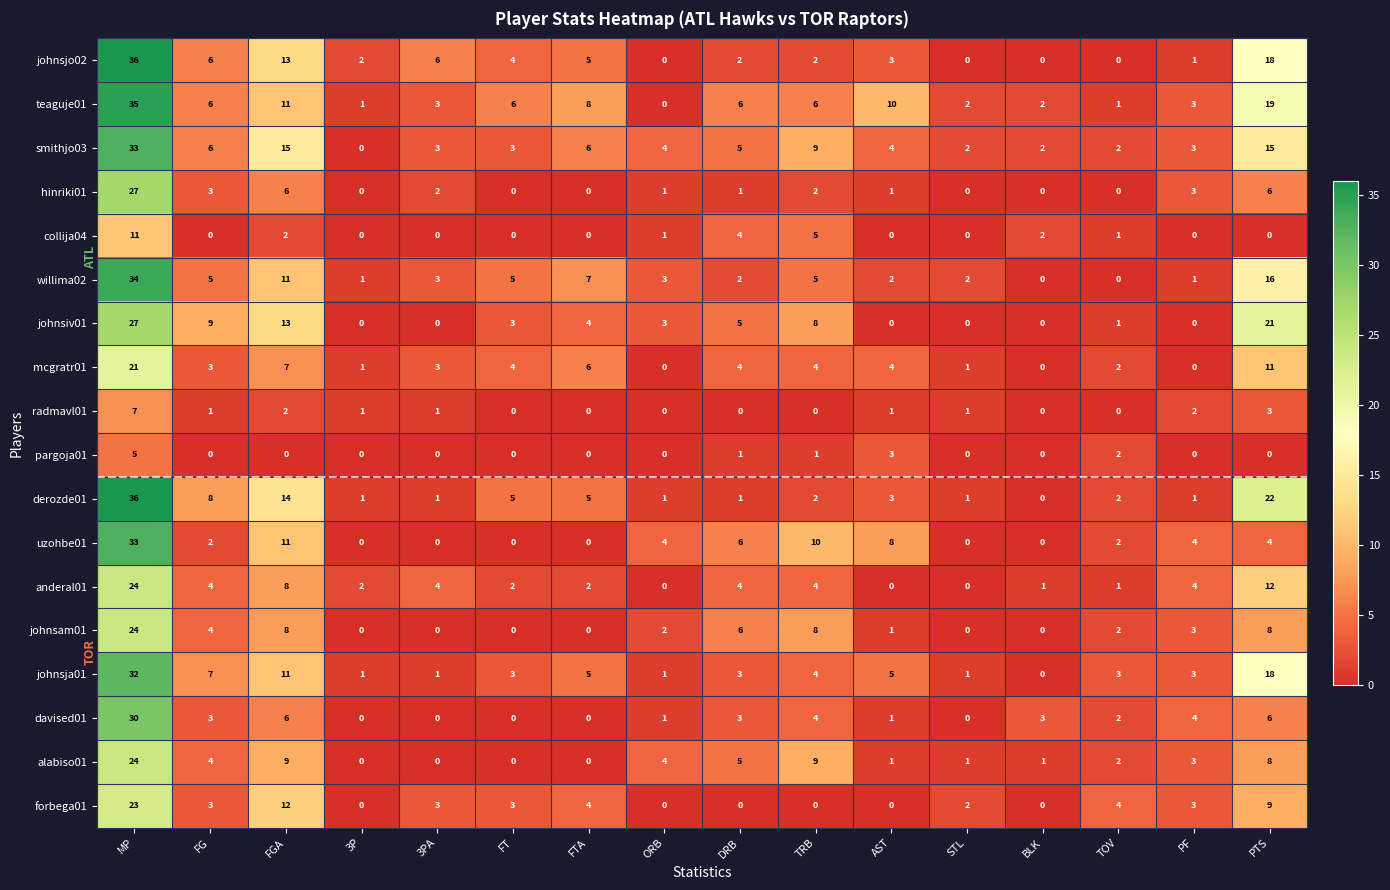

The collija04 series shows 11 at MP. True or false?

True